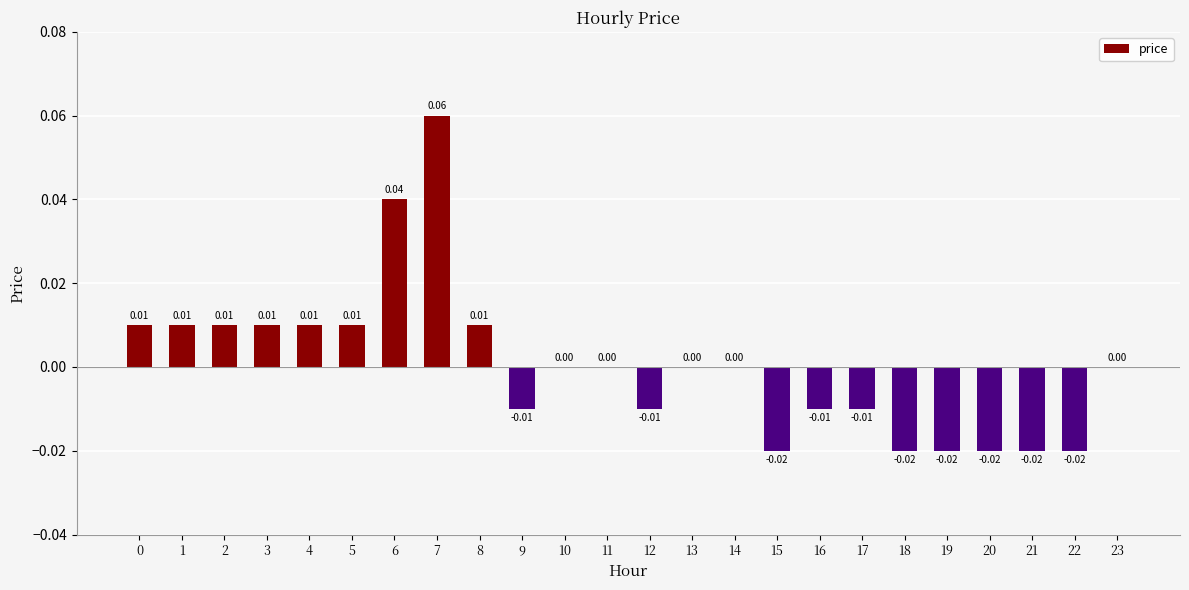

Which has a higher value, 10 or 17?

10